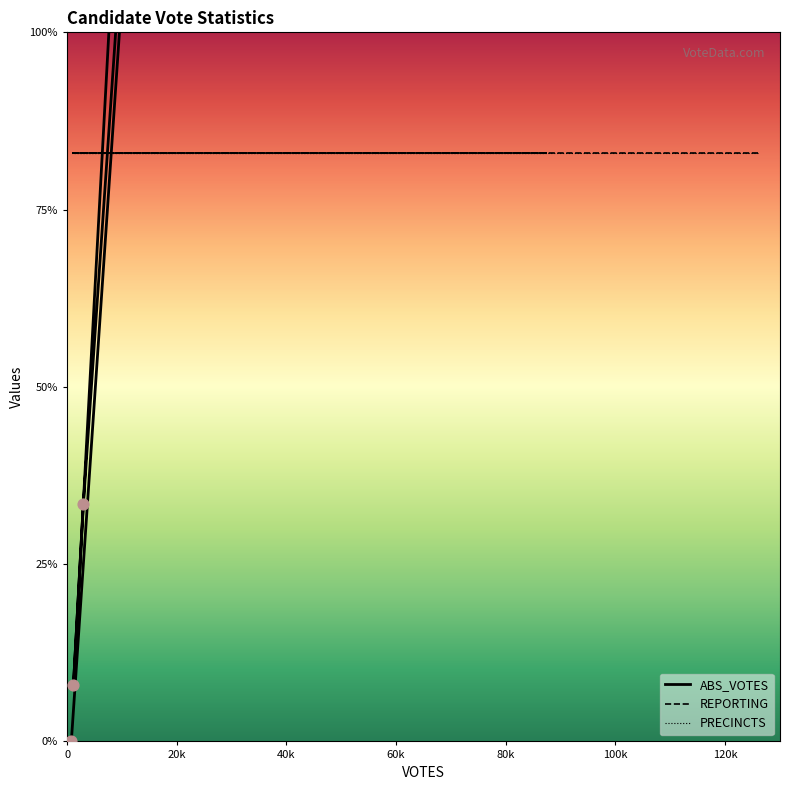

What are all the series names shown in the legend?

ABS_VOTES, REPORTING, PRECINCTS